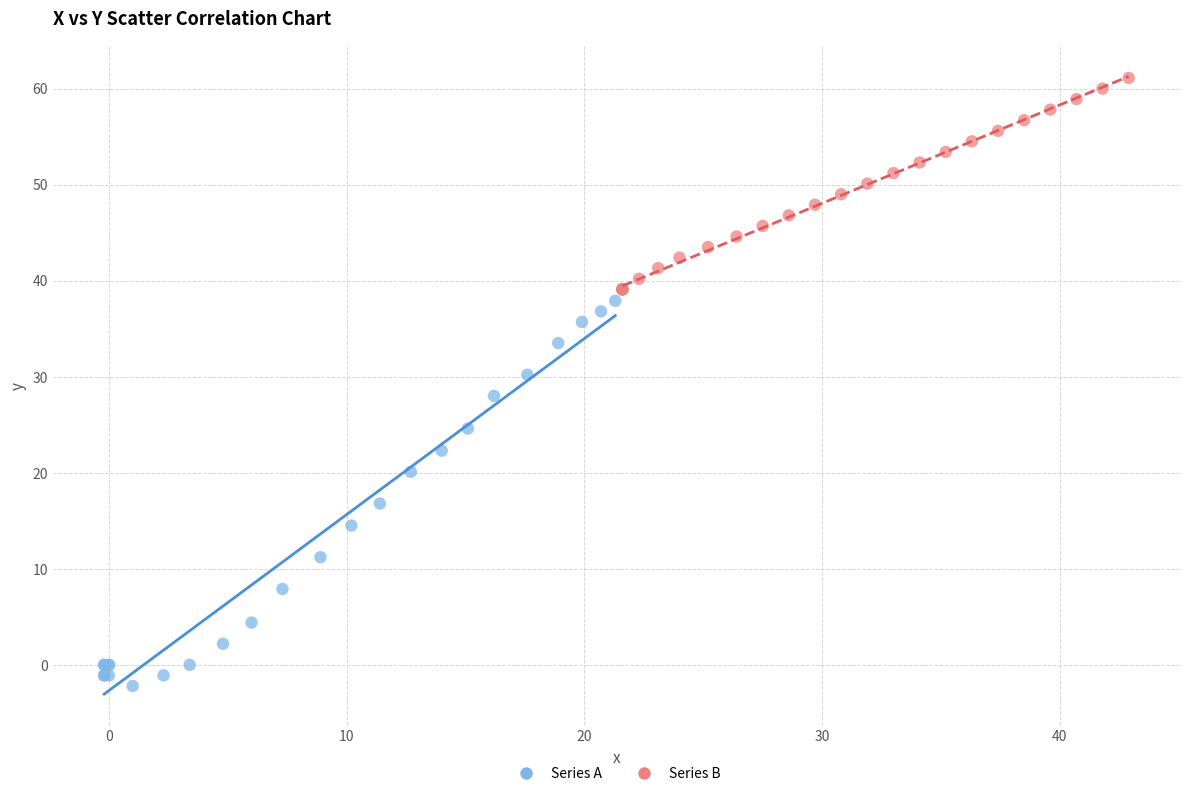

Which series reaches the minimum Y coordinate?

Series A